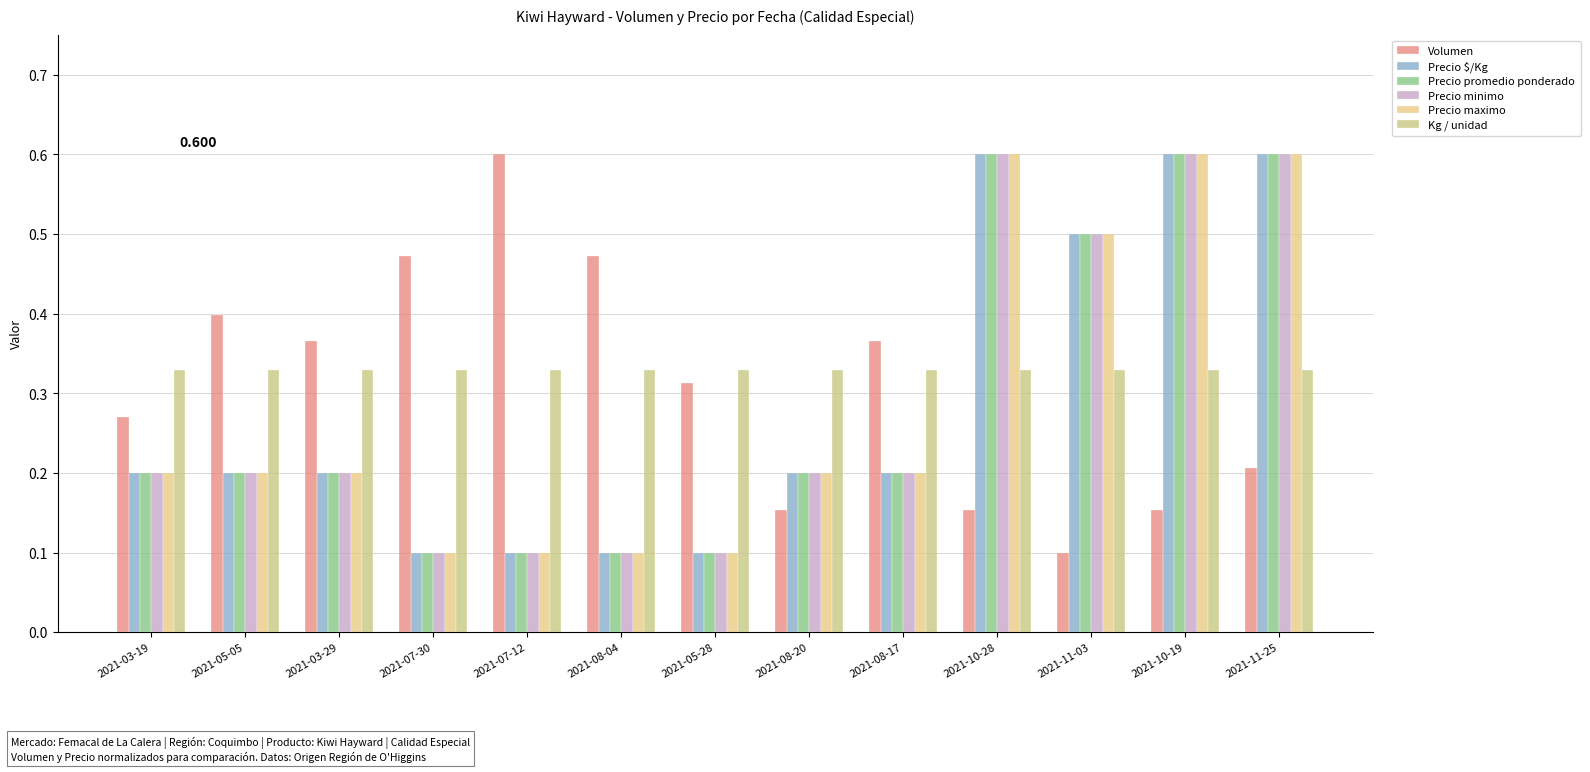

Reading right to left, what are all the values shown in this chart?

Volumen: 0.2	0.2	0.1	0.2	0.4	0.2	0.3	0.5	0.6	0.5	0.4	0.4	0.3
Precio $/Kg: 0.6	0.6	0.5	0.6	0.2	0.2	0.1	0.1	0.1	0.1	0.2	0.2	0.2
Precio promedio ponderado: 0.6	0.6	0.5	0.6	0.2	0.2	0.1	0.1	0.1	0.1	0.2	0.2	0.2
Precio minimo: 0.6	0.6	0.5	0.6	0.2	0.2	0.1	0.1	0.1	0.1	0.2	0.2	0.2
Precio maximo: 0.6	0.6	0.5	0.6	0.2	0.2	0.1	0.1	0.1	0.1	0.2	0.2	0.2
Kg / unidad: 0.3	0.3	0.3	0.3	0.3	0.3	0.3	0.3	0.3	0.3	0.3	0.3	0.3